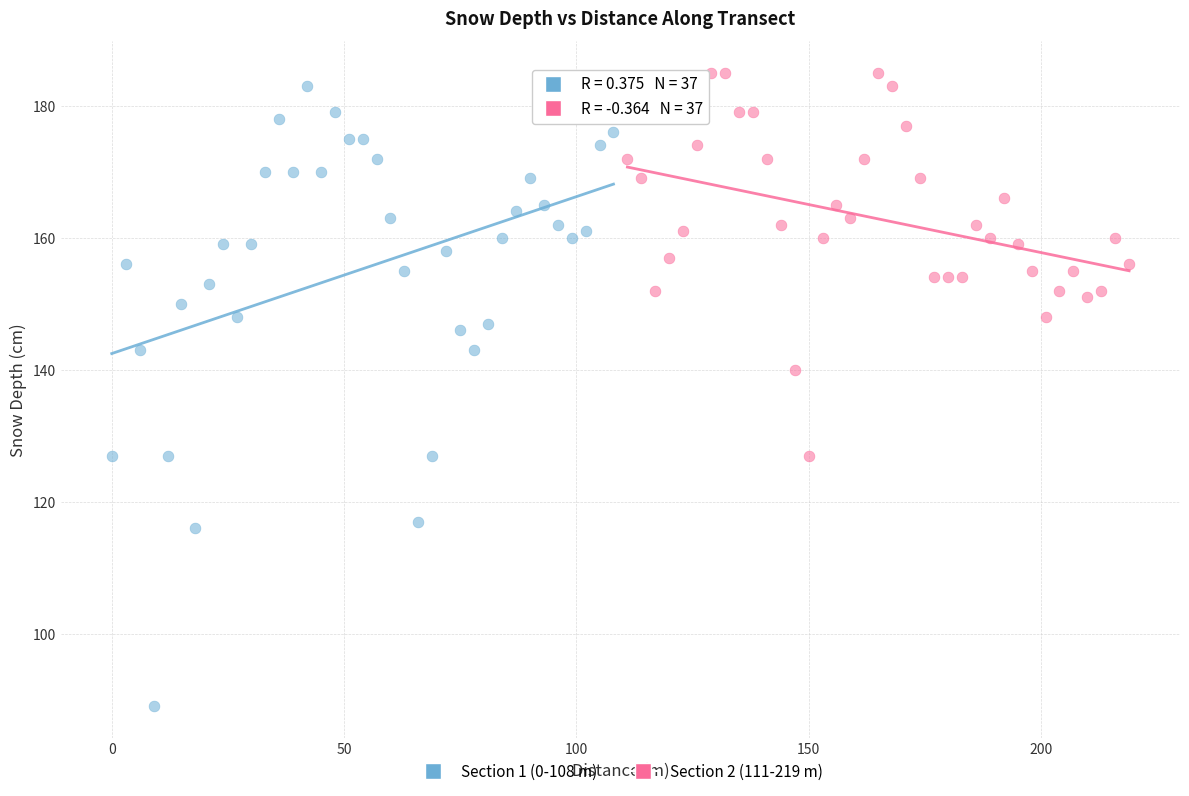

Which series has the largest Y range (max minus min)?

Section 1 (0-108 m)